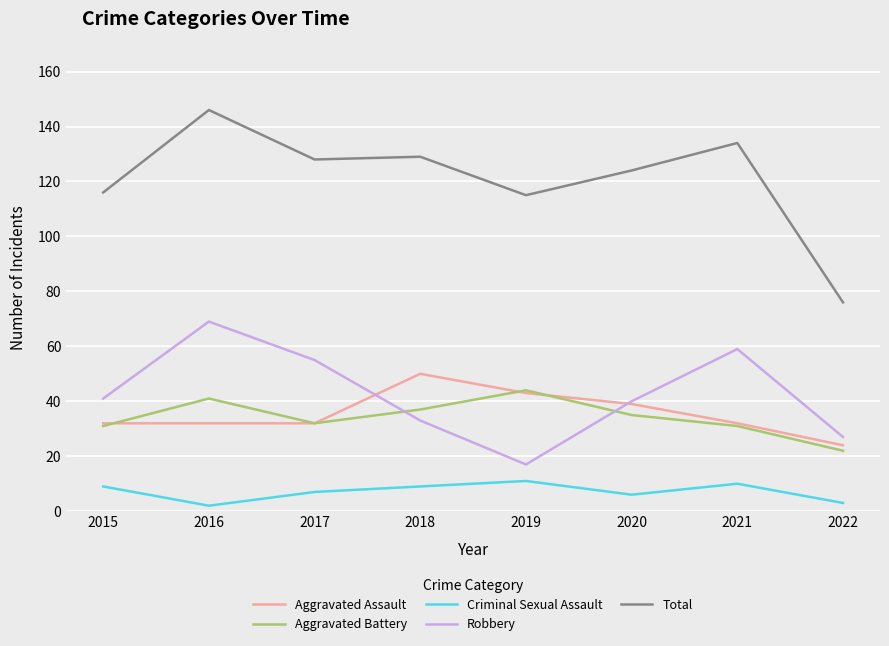

What is the minimum value for Criminal Sexual Assault?

2